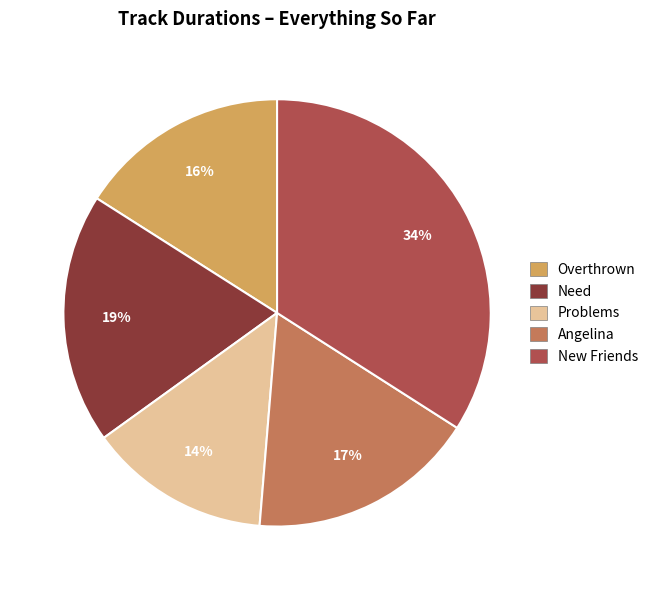

Does Overthrown represent more than half of the total?

No